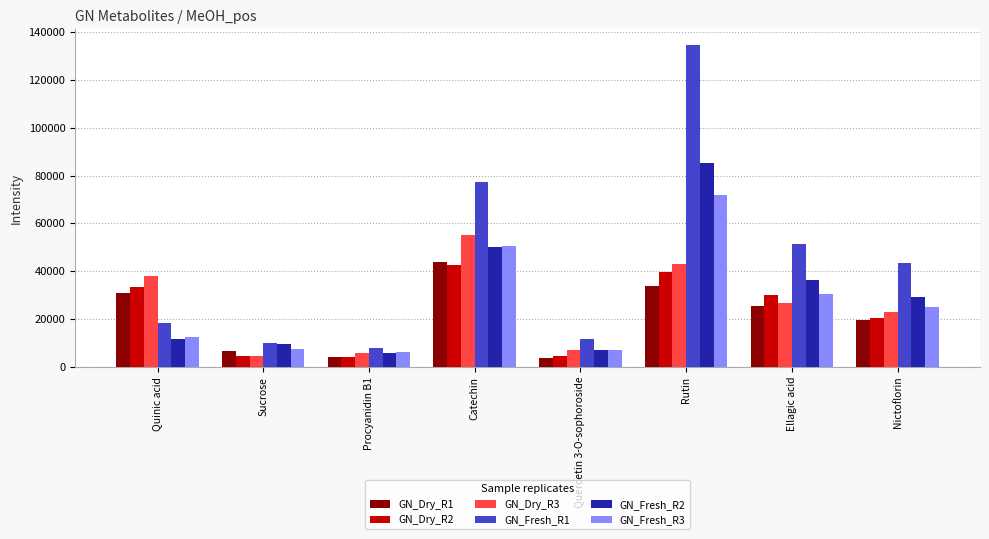

How many data points does each series have?

8